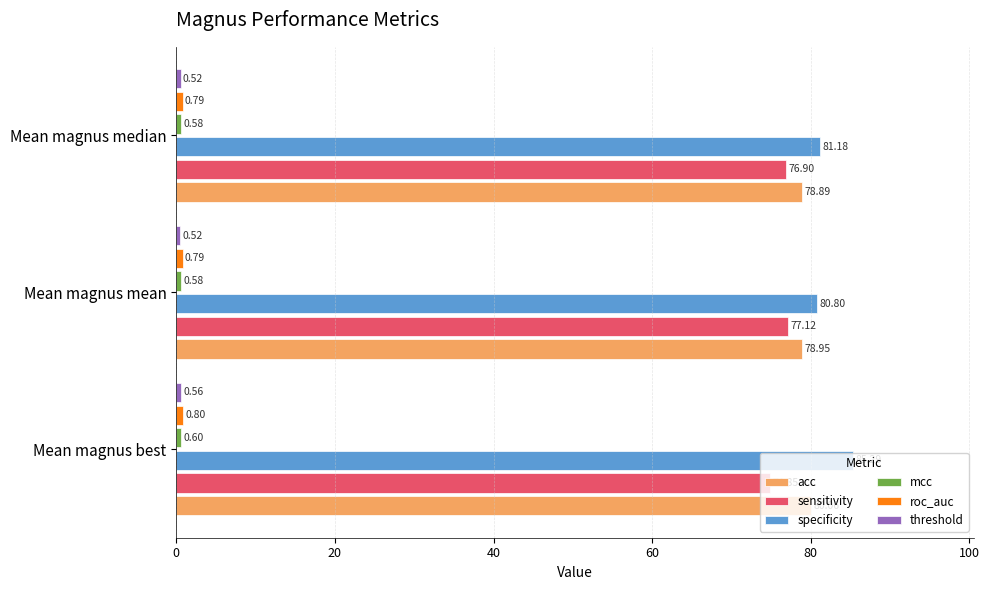

What is the difference between the maximum and minimum values in the specificity series?

4.5